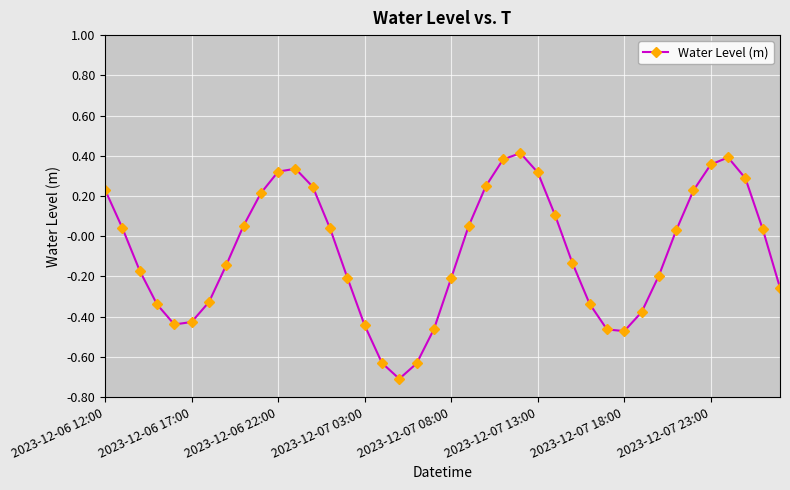

What is the difference between the maximum and minimum values?

1.1